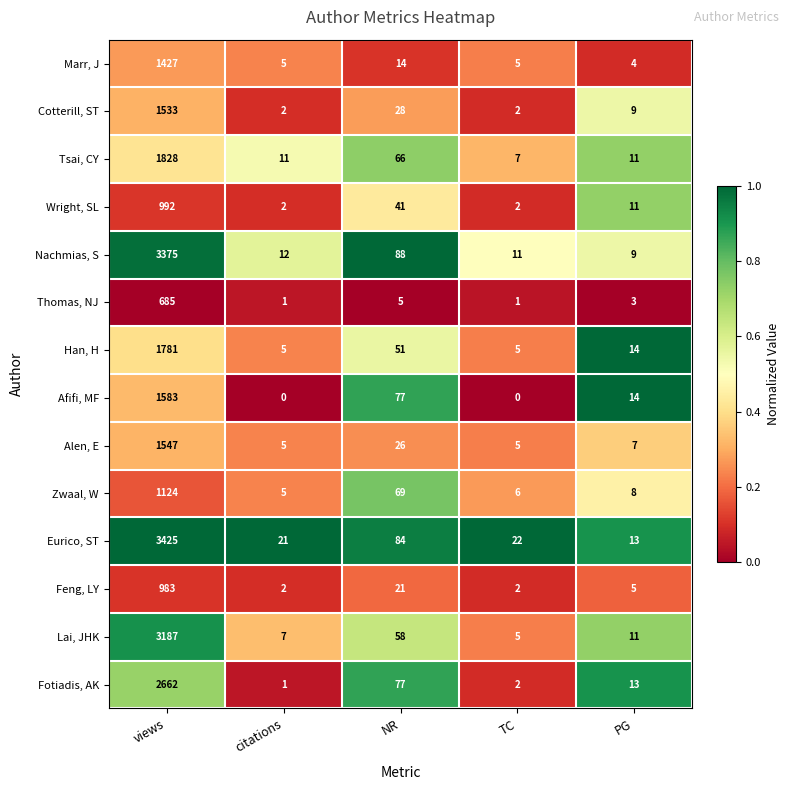

What is the highest value of the Wright, SL series?

992